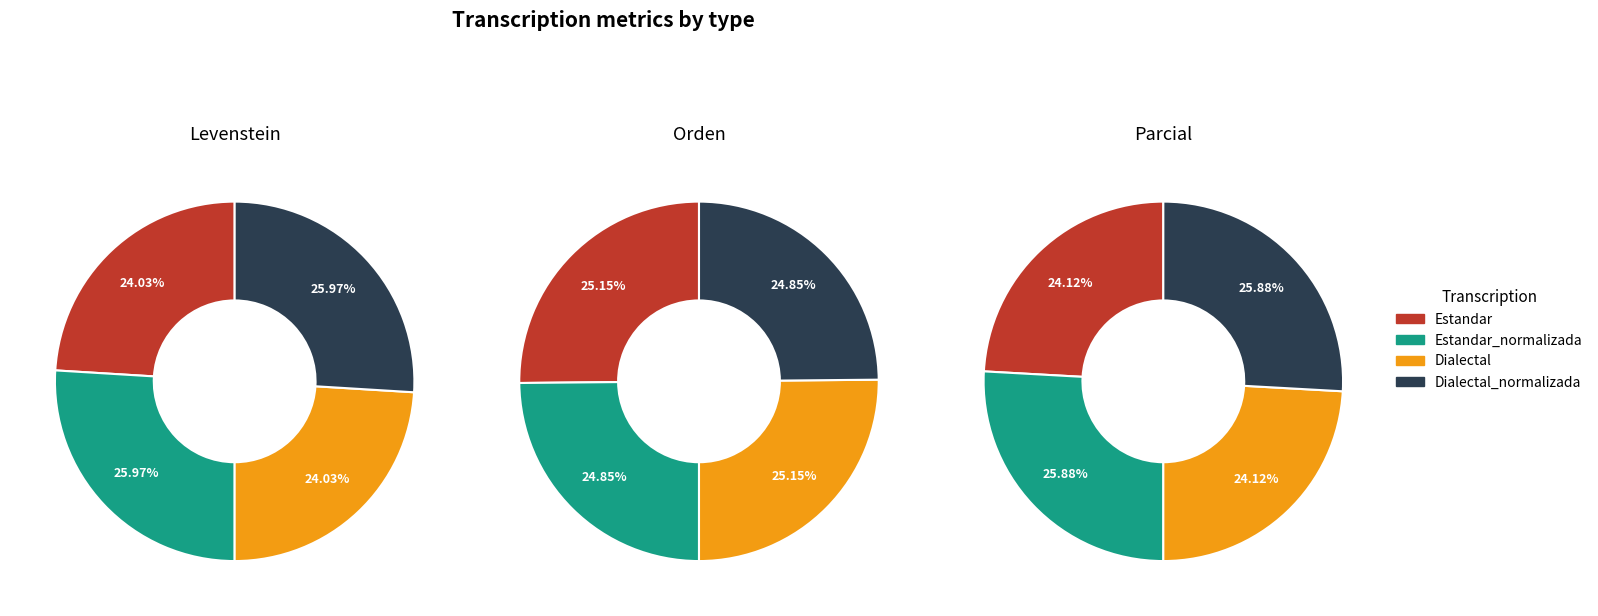

Which has a higher value, Estandar_normalizada or Estandar?

Estandar_normalizada